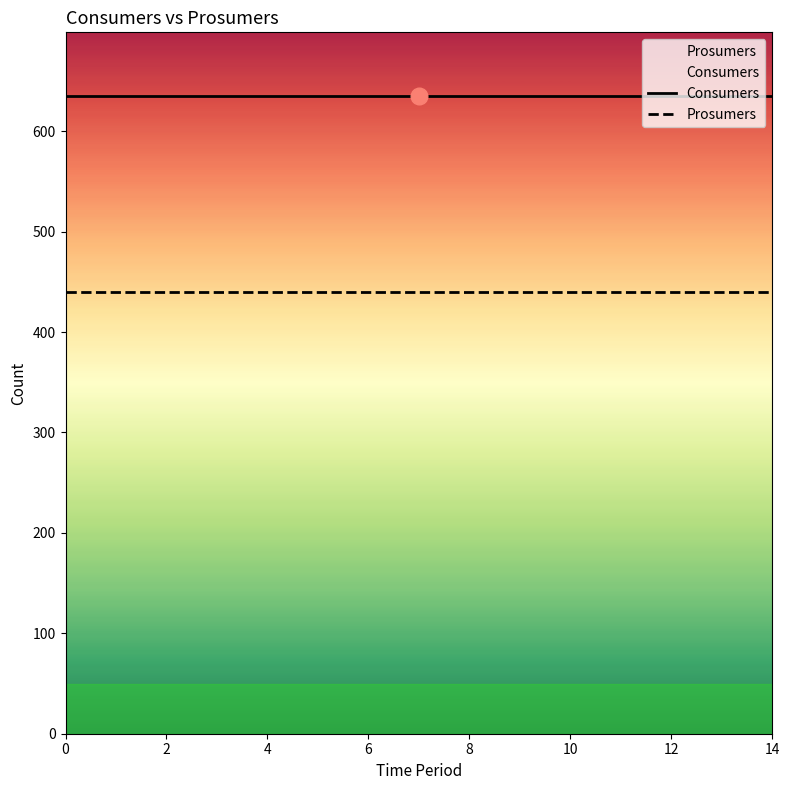

Read the Prosumers value at 10.

440